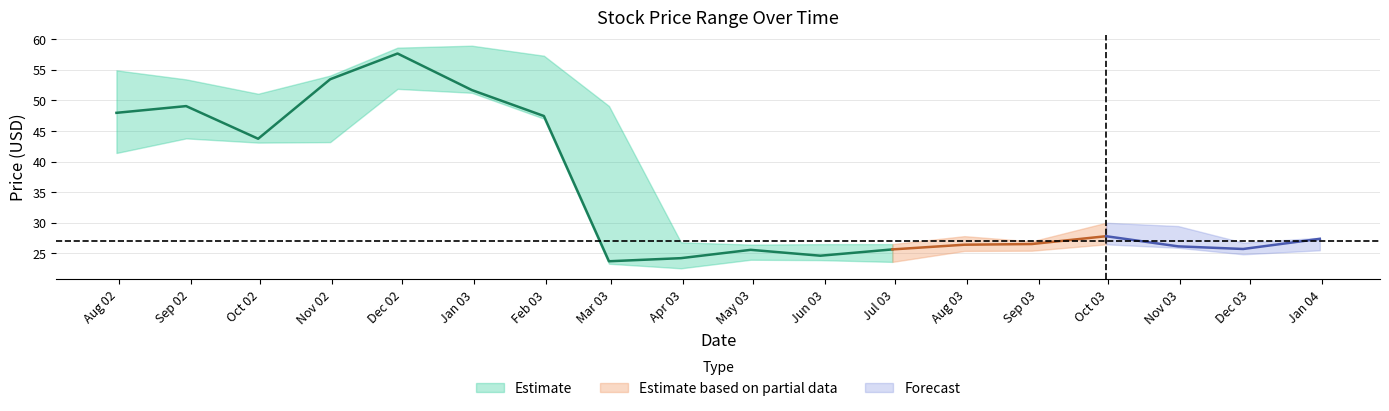

In High, how many points are lower than both neighbors (excluding endpoints)?

4